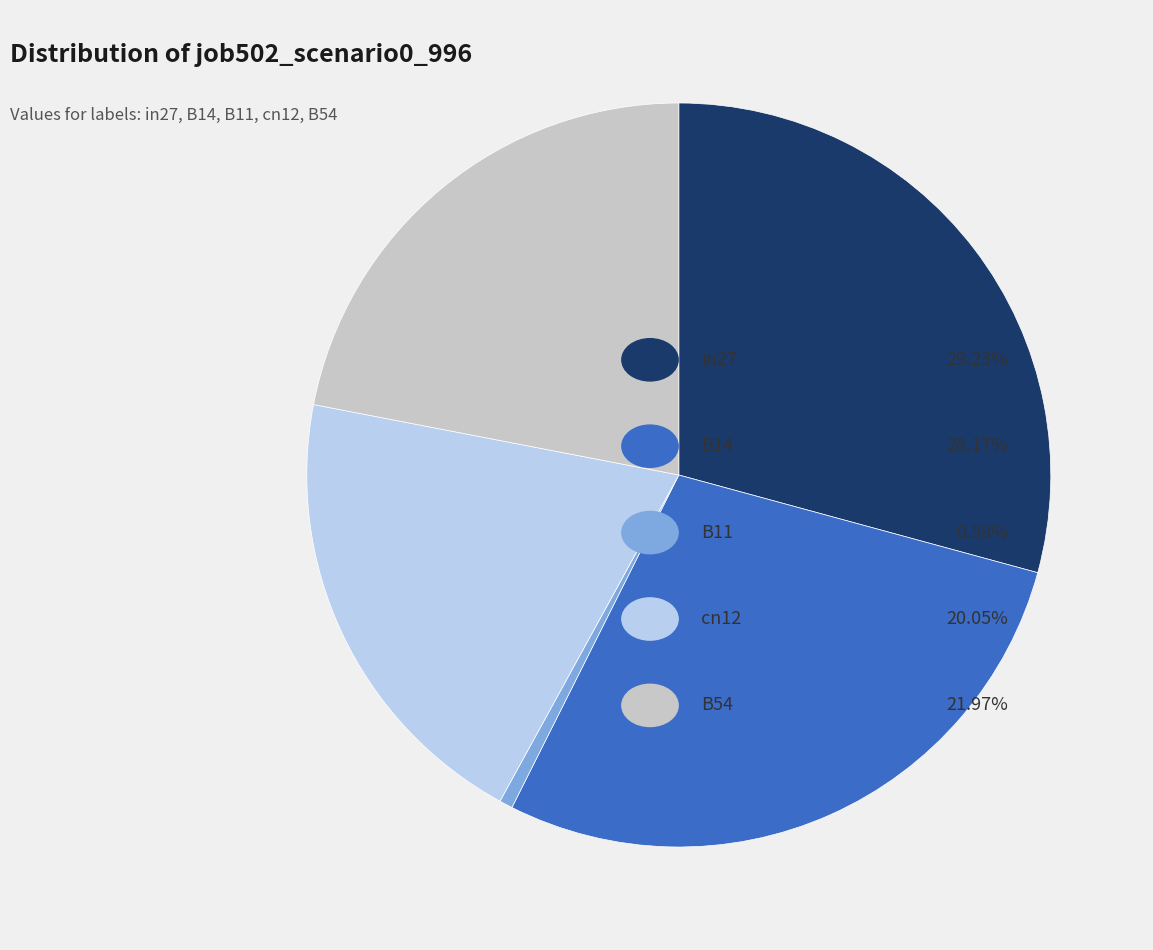

Is there any slice that represents more than half of the pie?

No